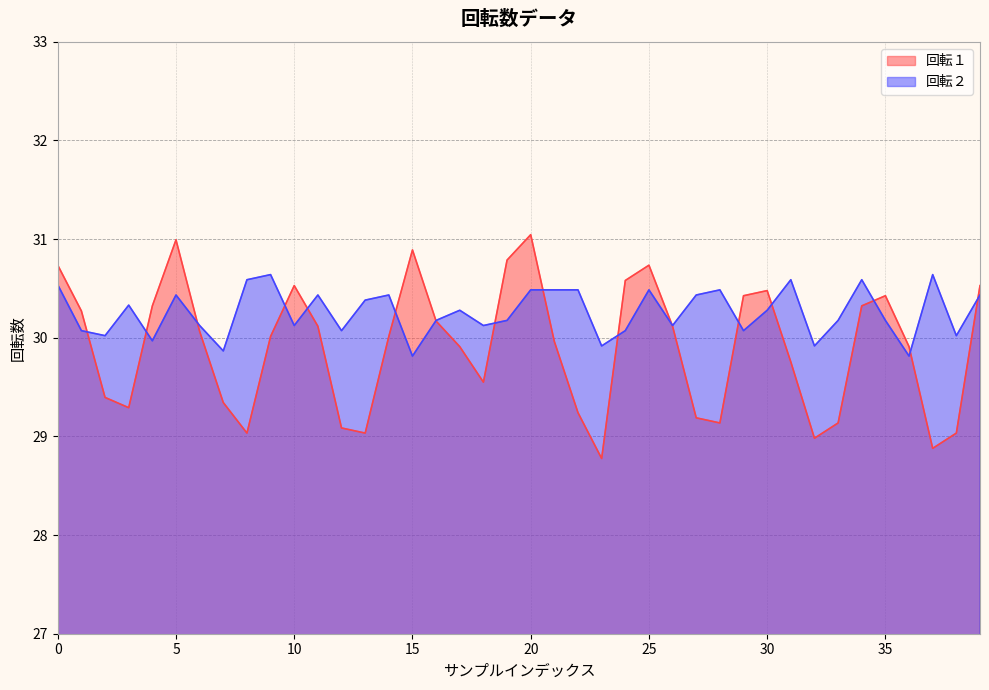

How many data points in 回転１ are less than 30?

19